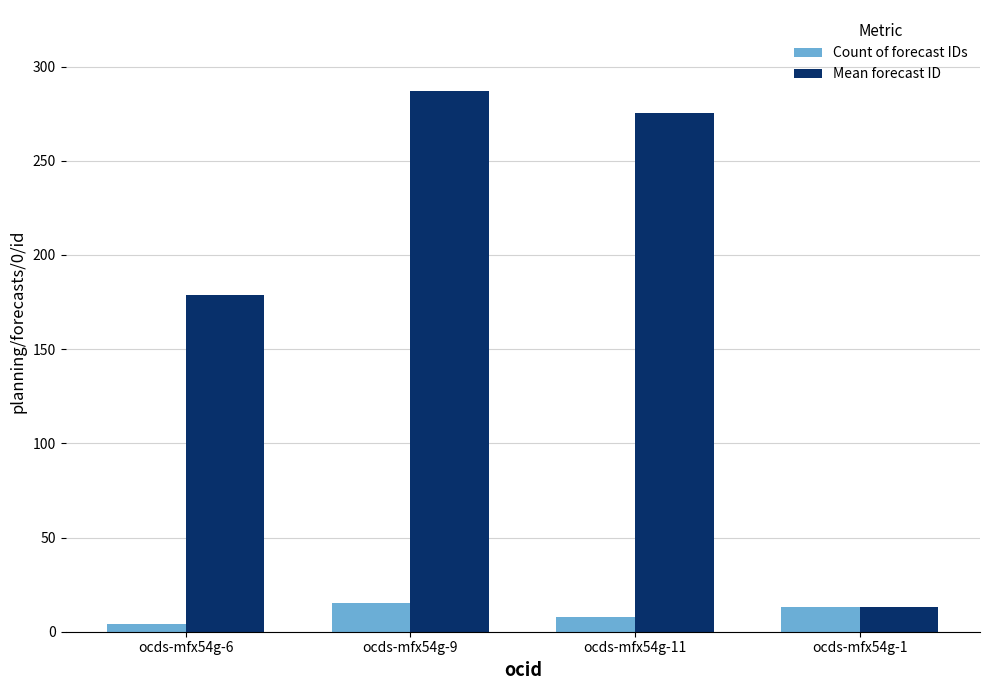

What are all the series names shown in the legend?

Count of forecast IDs, Mean forecast ID